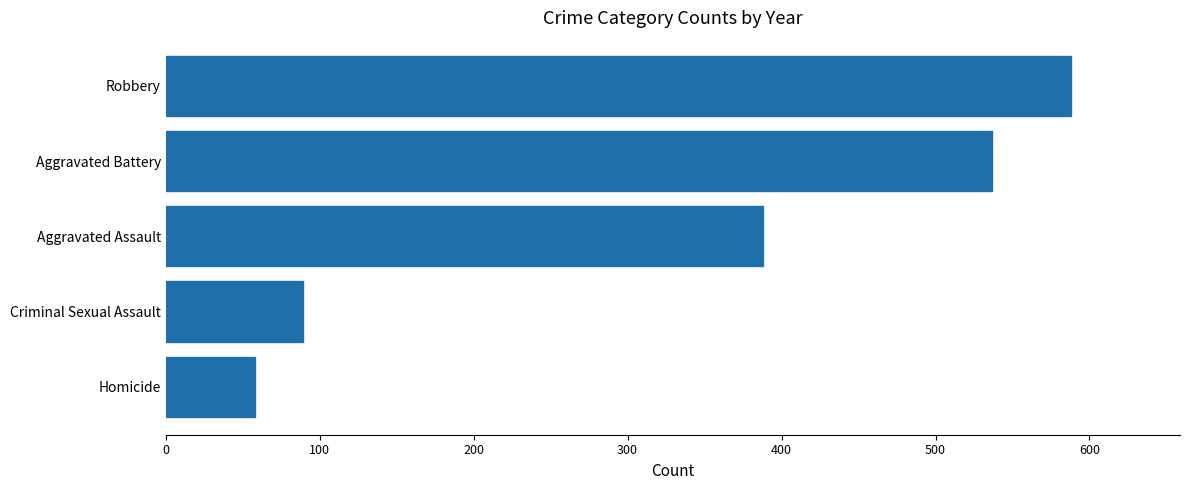

How many values are below 387?

2